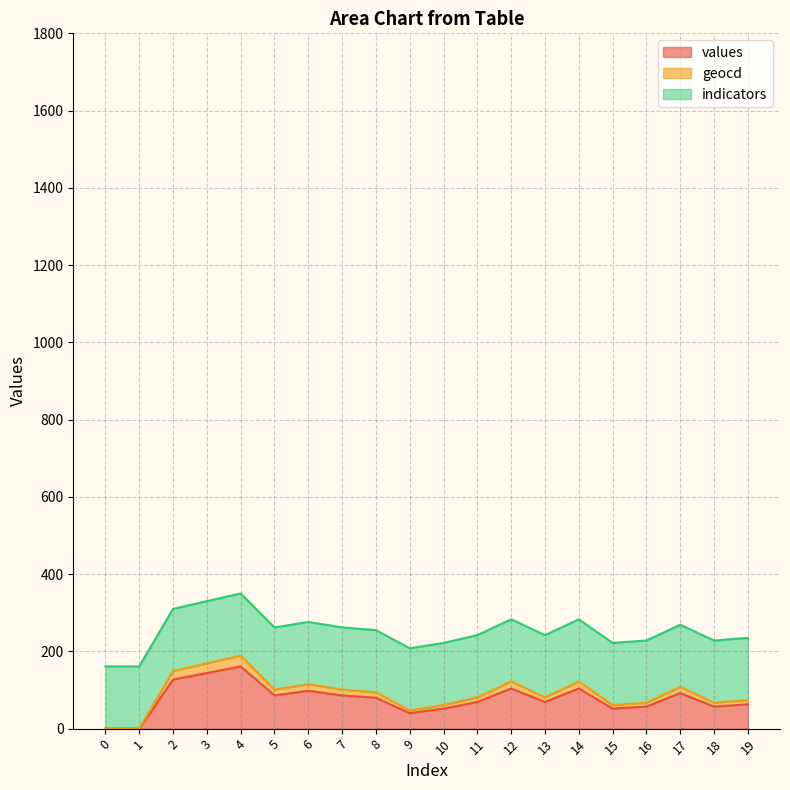

The value of values at 17 is 92. True or false?

True